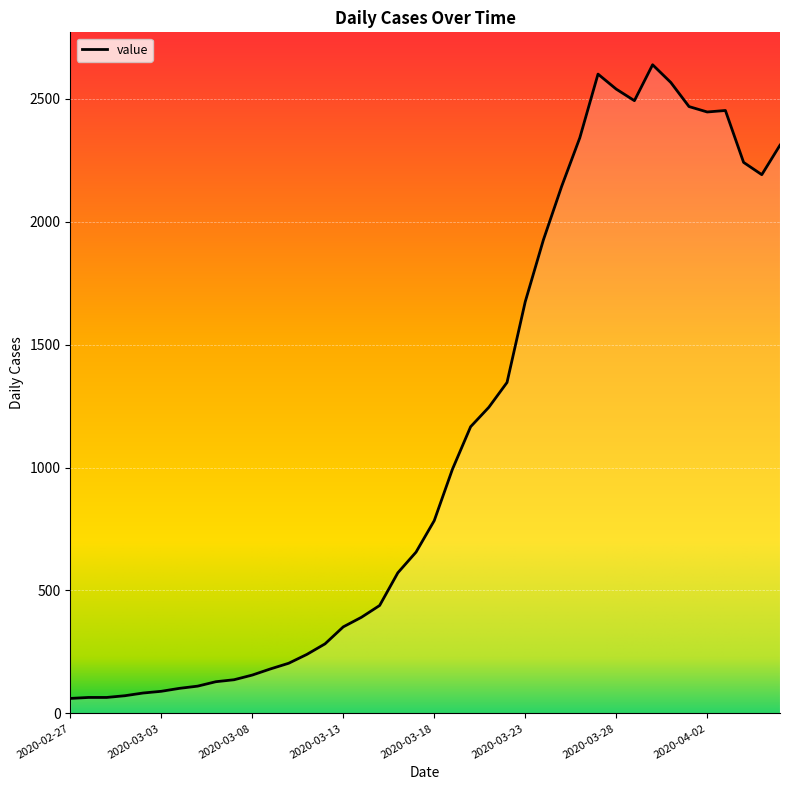

What is the maximum value shown in the chart?

2638